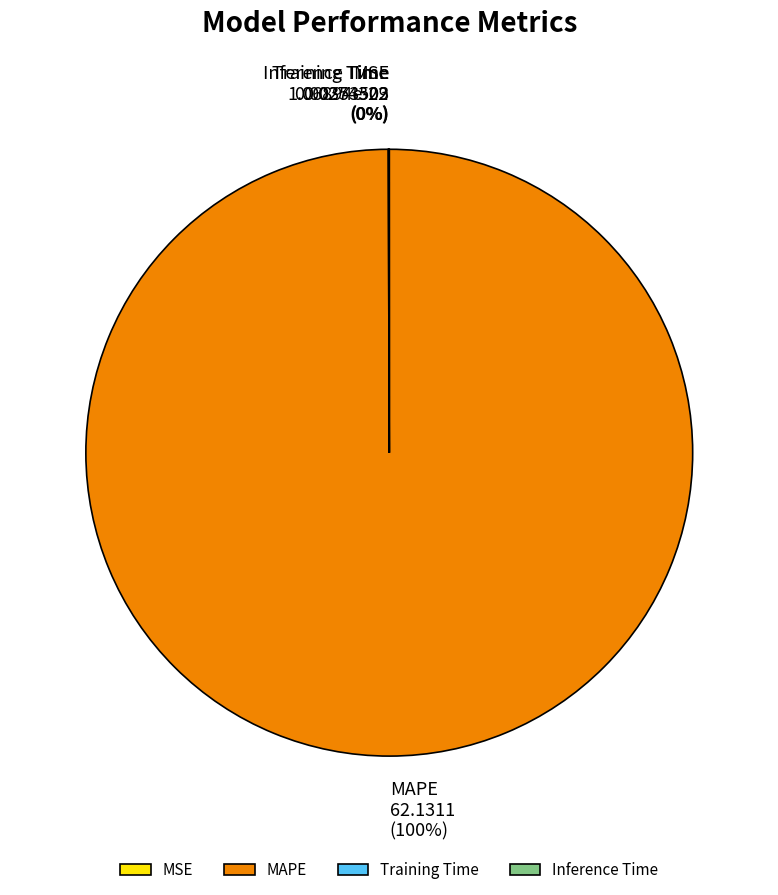

To the nearest percent, what is the difference between the largest and smallest slice percentages?

100%